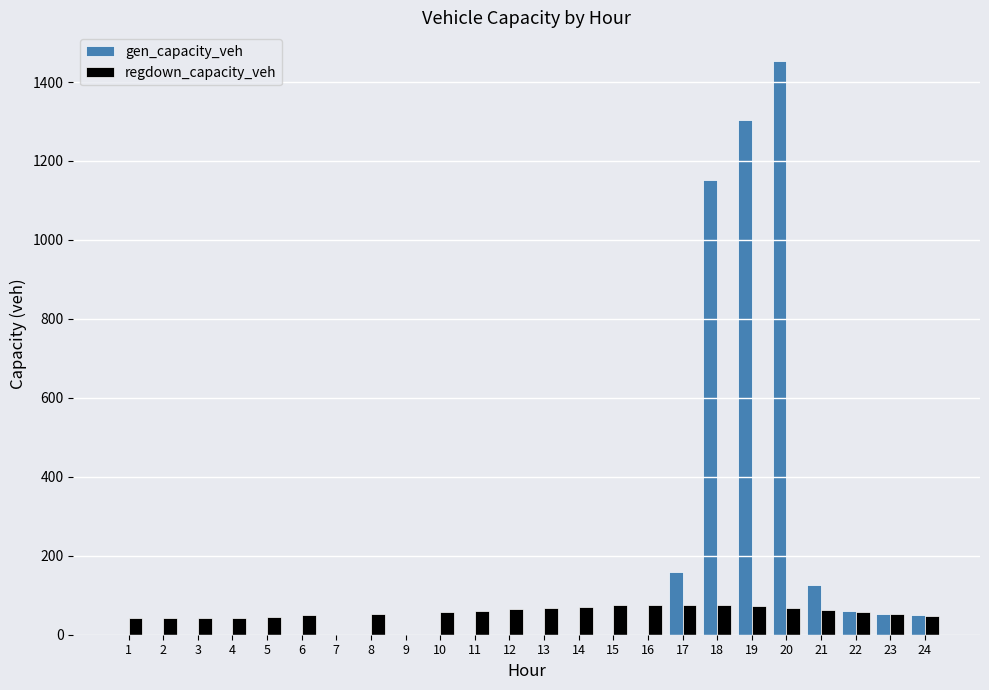

At which category is the sum across all series the highest?

20